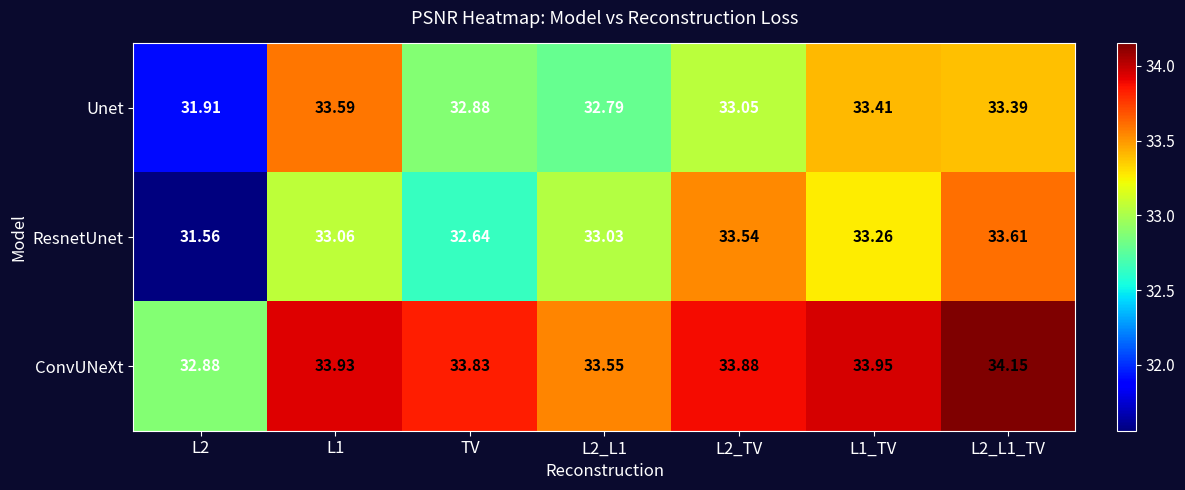

Which series changed the most between L2 and L2_L1?

ResnetUnet